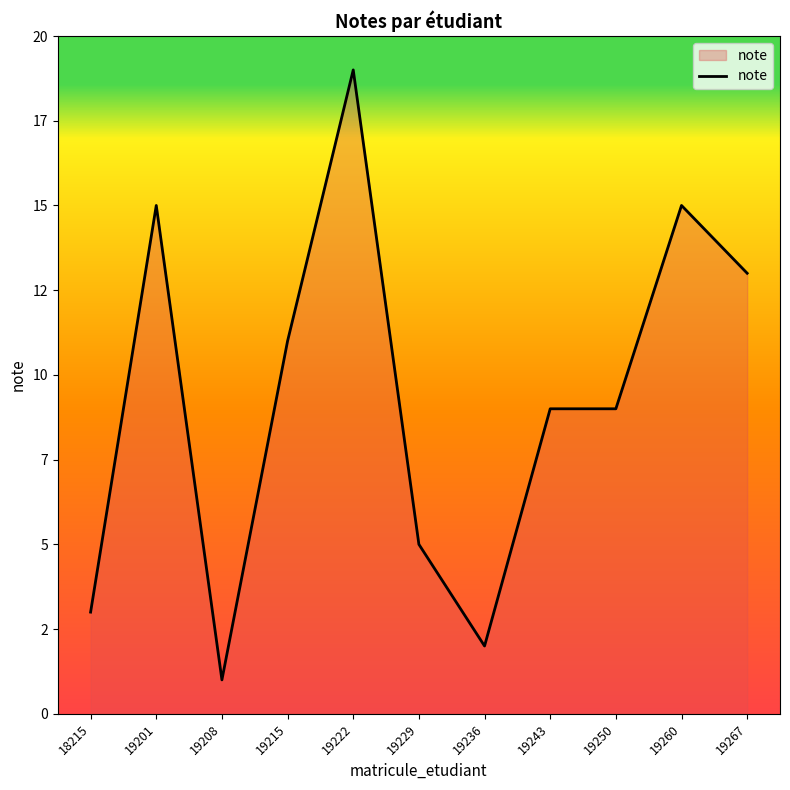

True or false: the data shows 1 at 18215.

False